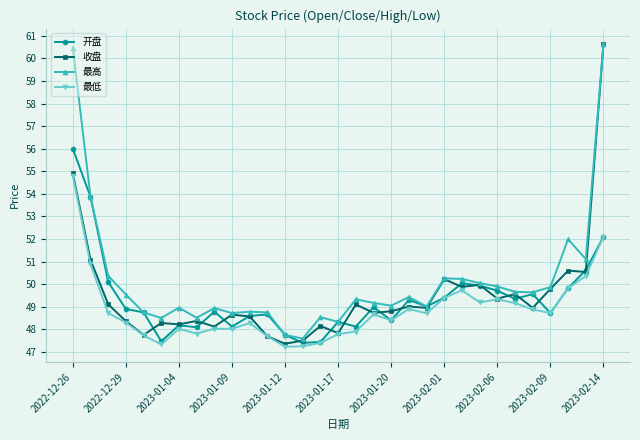

What is the smallest value displayed?

47.2